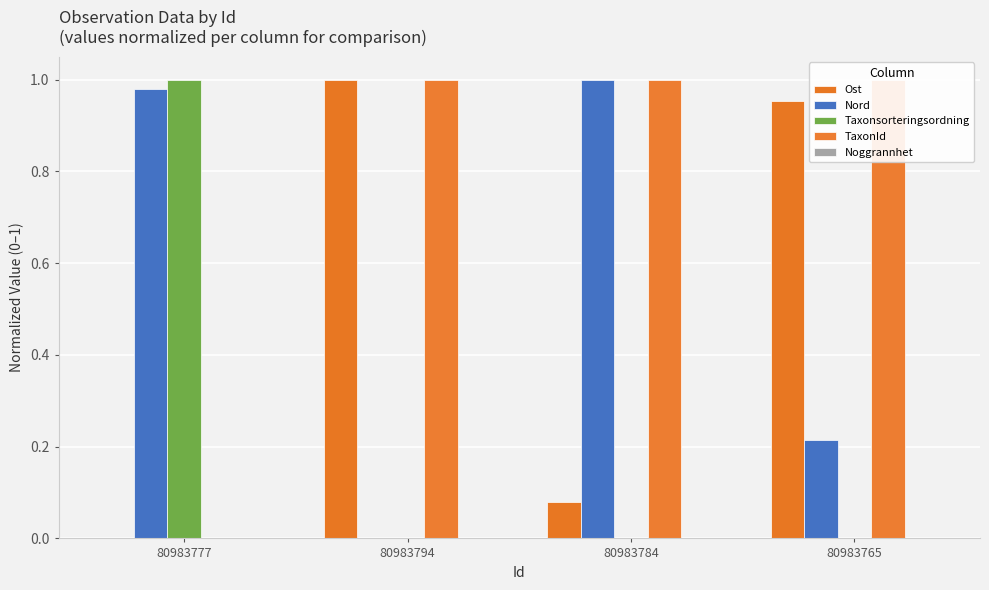

What is the sum of all TaxonId values?

3.0